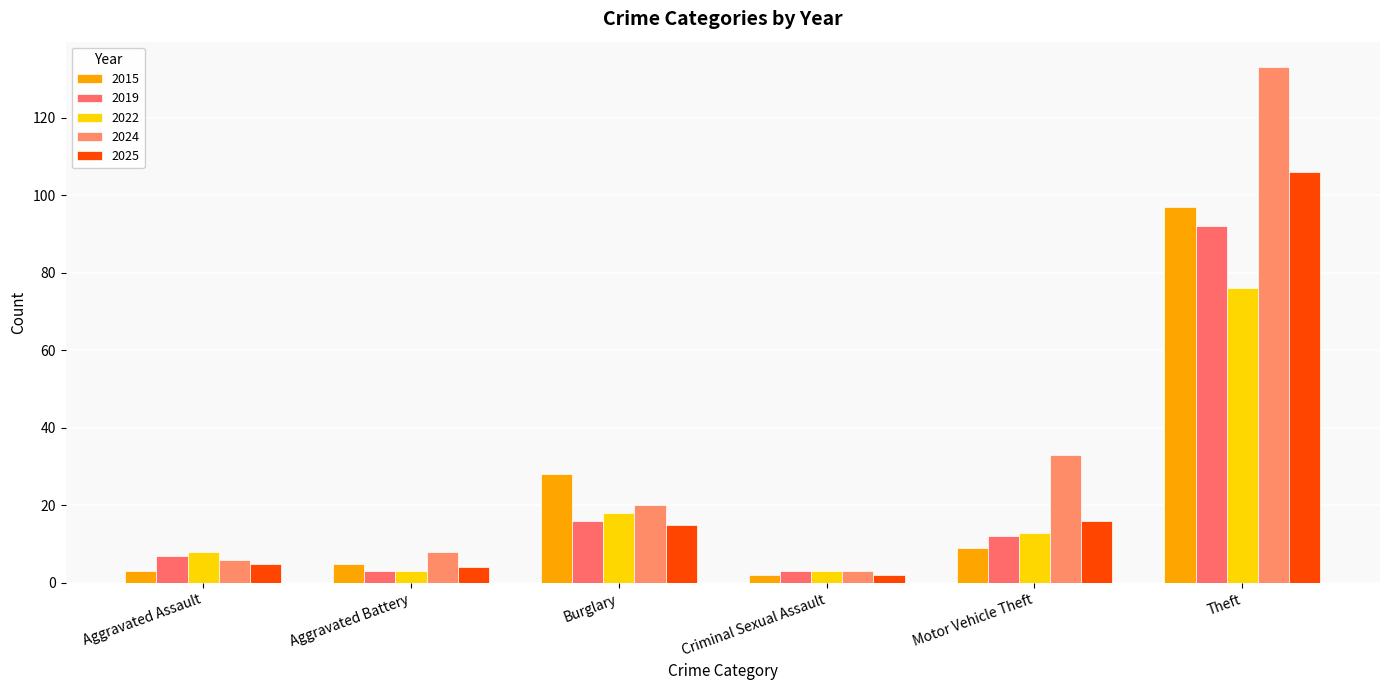

What position from the left is Motor Vehicle Theft?

5